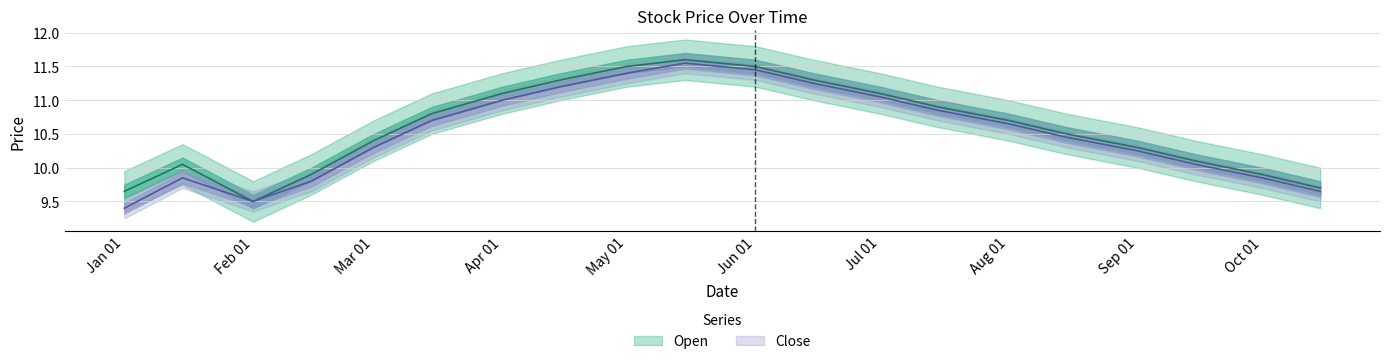

How many values in the Open series exceed 10?

15